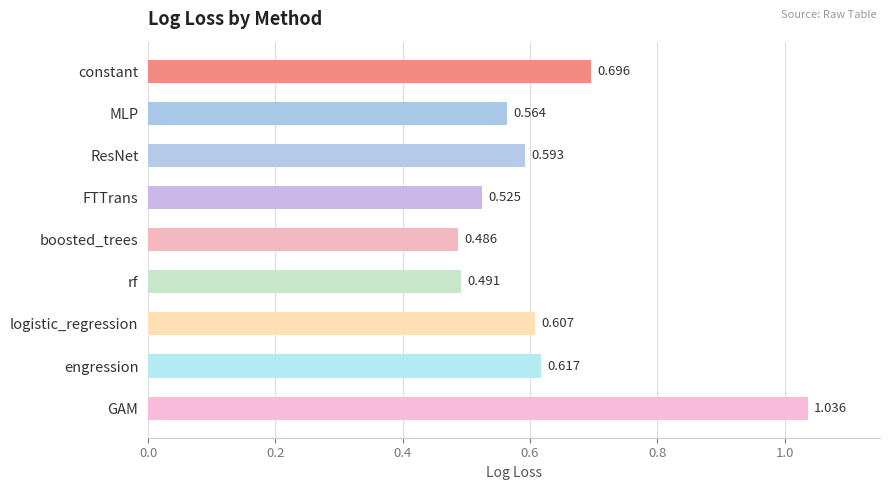

Which category has the highest value across all series?

GAM